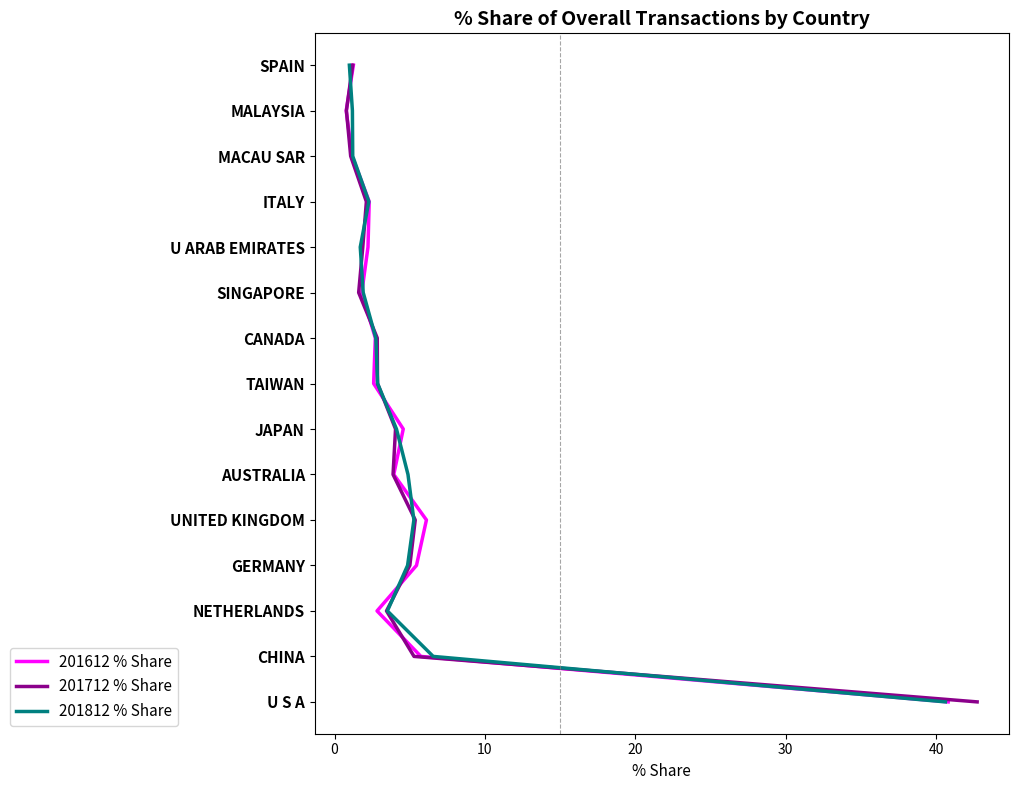

Does the chart have visible grid lines?

No